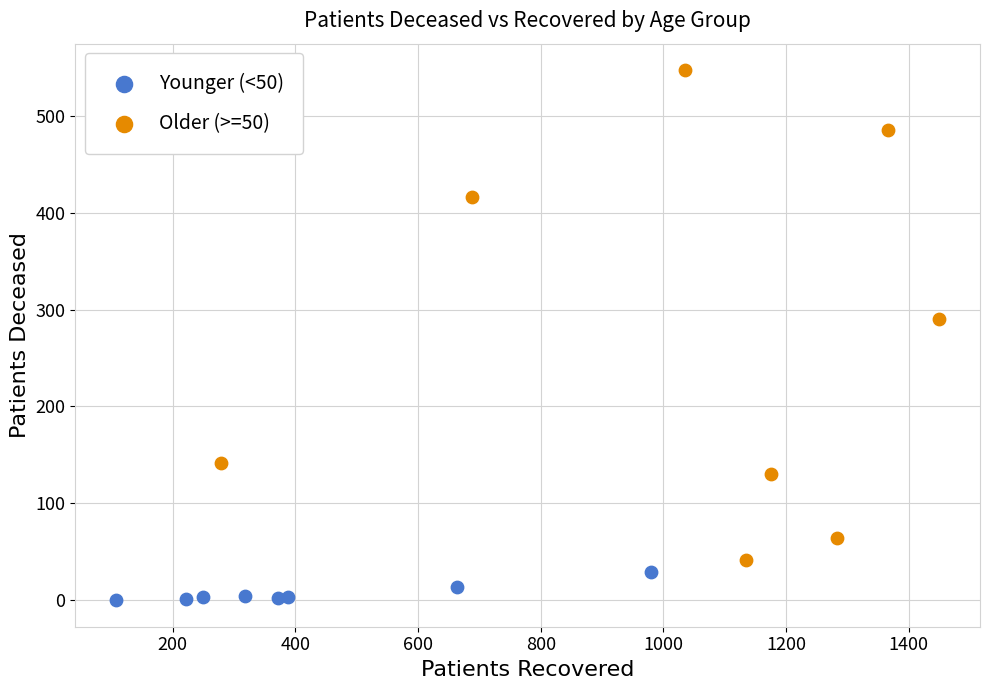

Which series has the largest Y range (max minus min)?

Older (>=50)